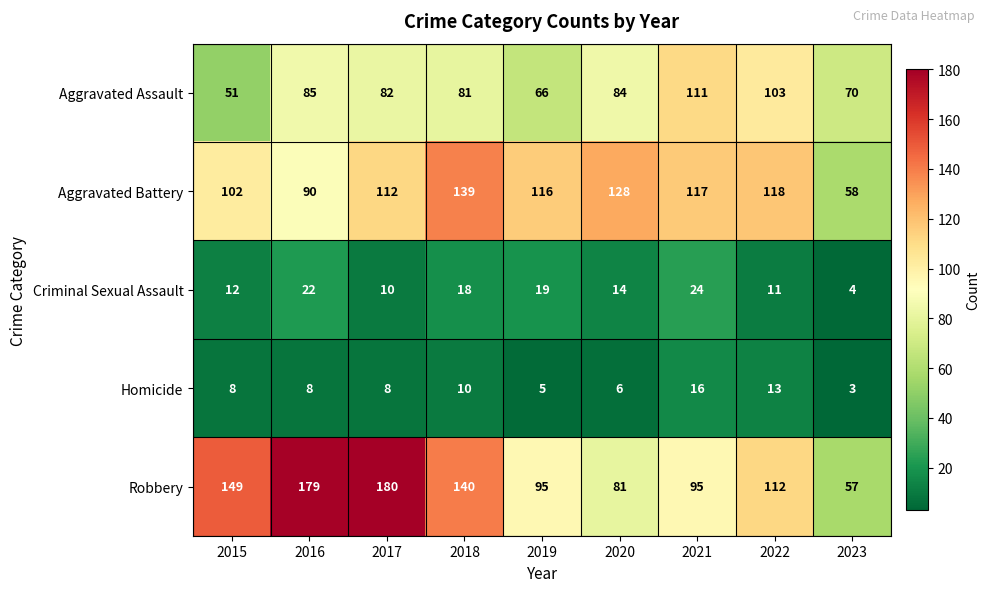

At which category is the sum across all series the highest?

2017